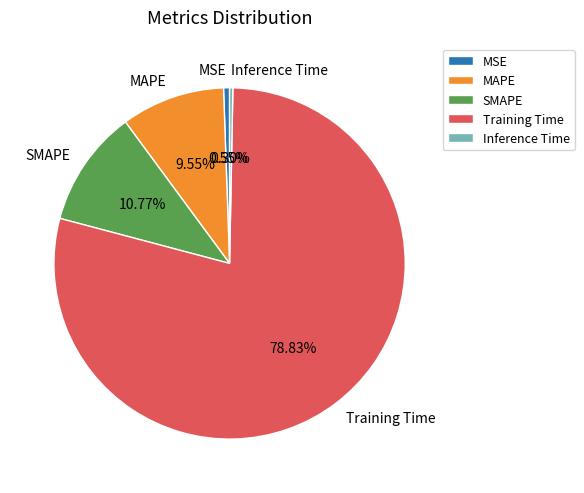

Is Training Time the majority of the pie?

Yes